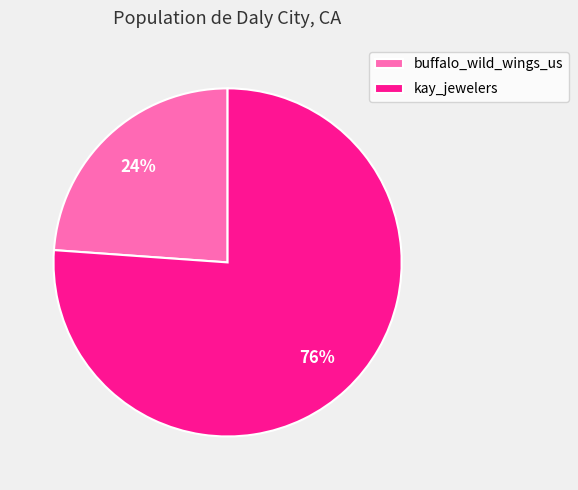

To the nearest percent, what percentage of the pie is buffalo_wild_wings_us?

24%